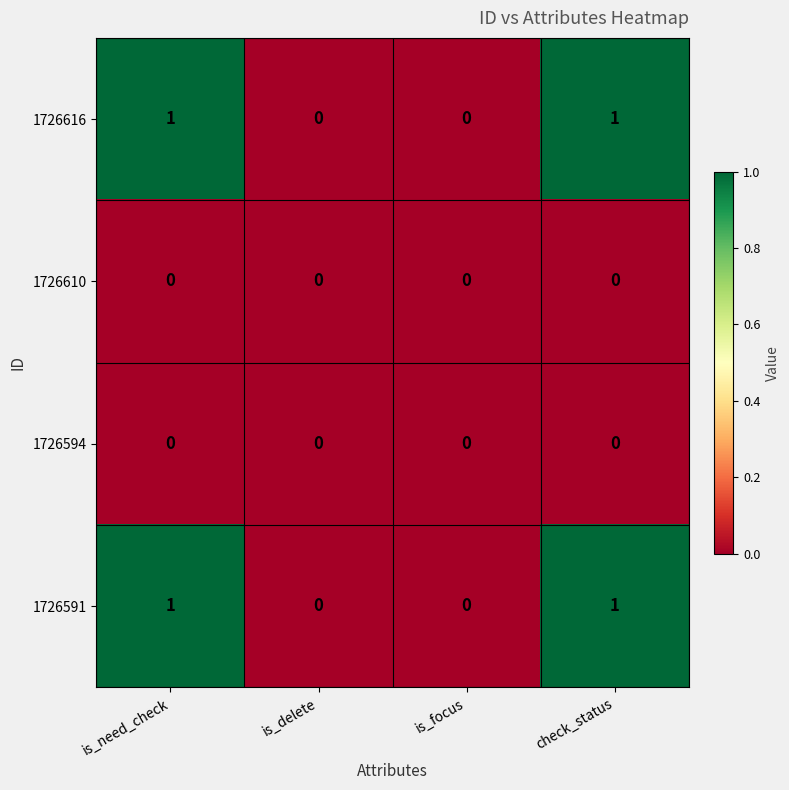

The value of 1726594 at check_status is 0. True or false?

True